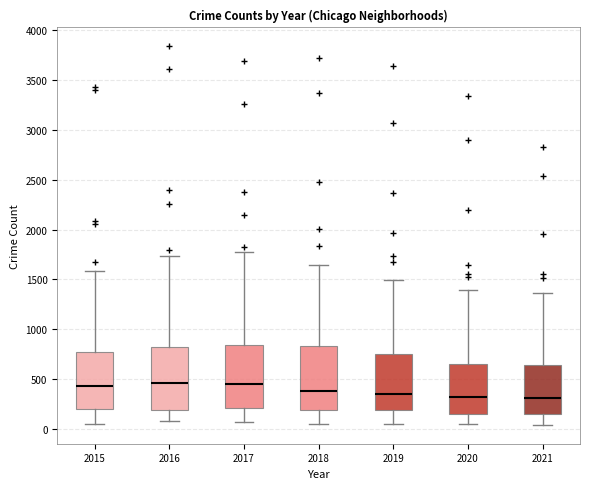

Reading left to right, read every box against the y-axis: the position of its median line, the range the box covers, and the ends of its whiskers. The values are not printed on the chart, so give them approximately, as read against the axis.

2015: median 450, box 200 to 750, whiskers 50 to 1600
2016: median 450, box 200 to 800, whiskers 100 to 1750
2017: median 450, box 200 to 850, whiskers 50 to 1750
2018: median 400, box 200 to 850, whiskers 50 to 1650
2019: median 350, box 200 to 750, whiskers 50 to 1500
2020: median 300, box 150 to 650, whiskers 50 to 1400
2021: median 300, box 150 to 650, whiskers 50 to 1350